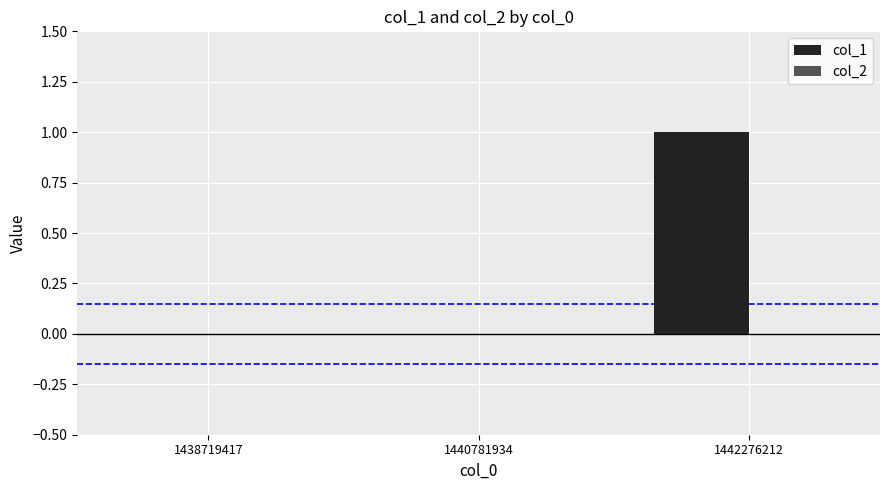

What is the change in value from 1438719417 to 1442276212?

+1